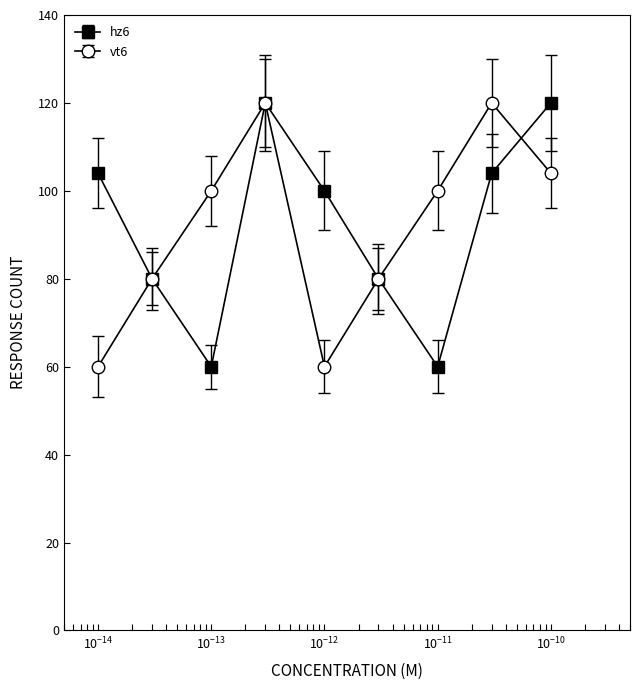

What are all the series names shown in the legend?

hz6, vt6